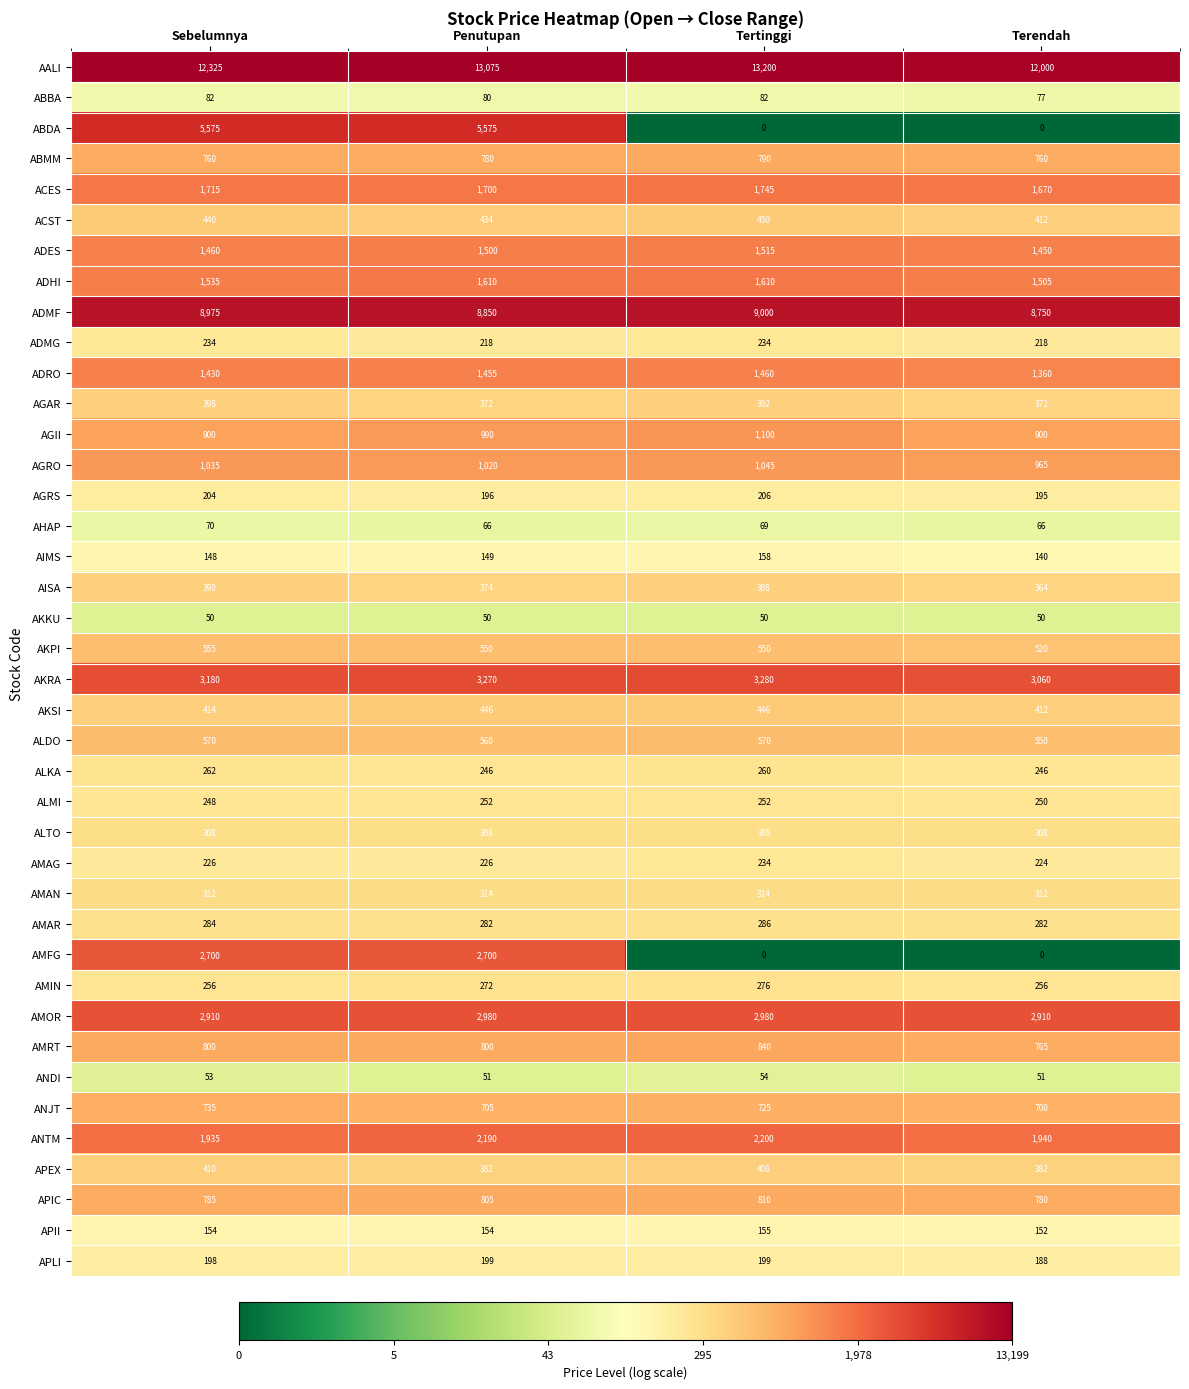

What is the average value of the ADMF series?

8894